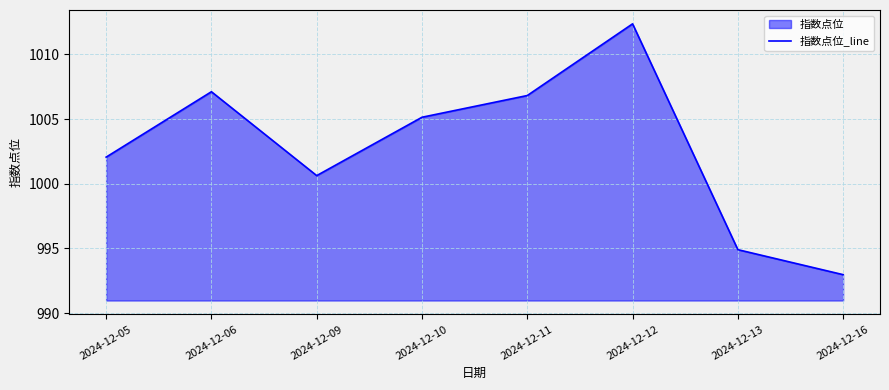

The chart shows a value of 1005.1 at 2024-12-10. True or false?

True